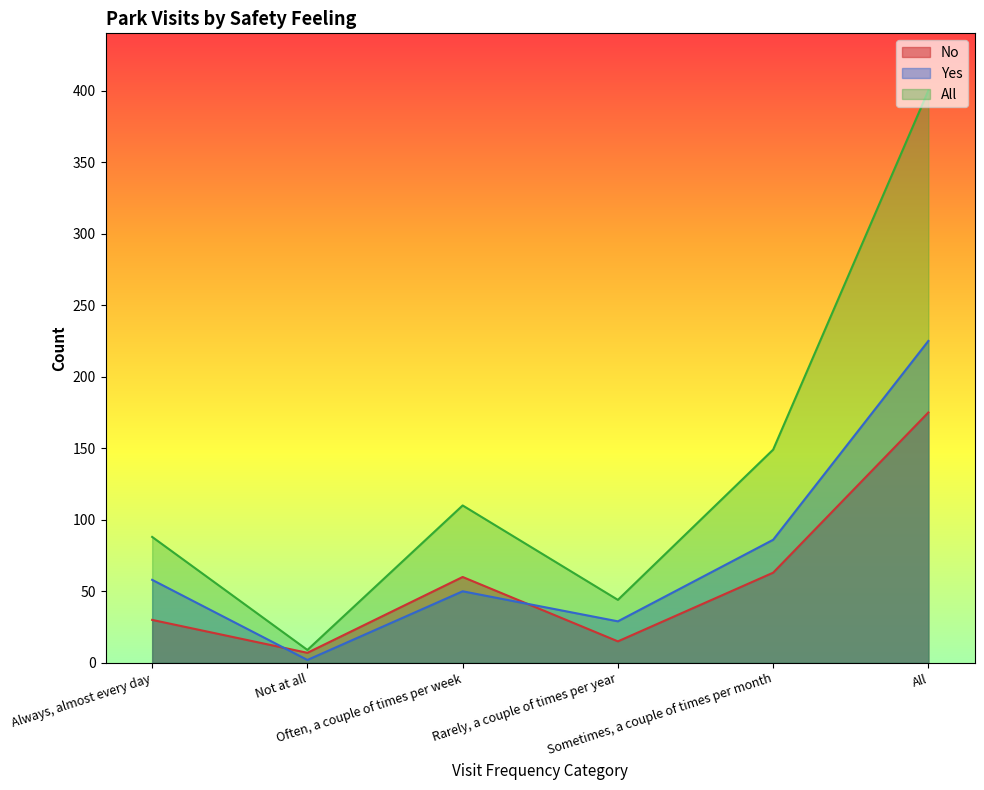

True or false: All and Yes intersect in this chart.

False